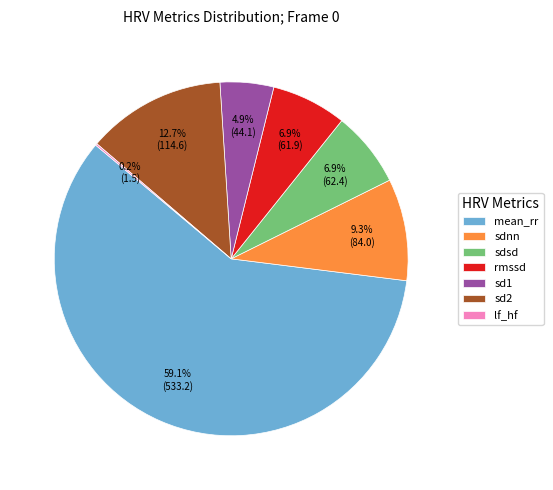

Between sdsd and sd1, which is larger?

sdsd